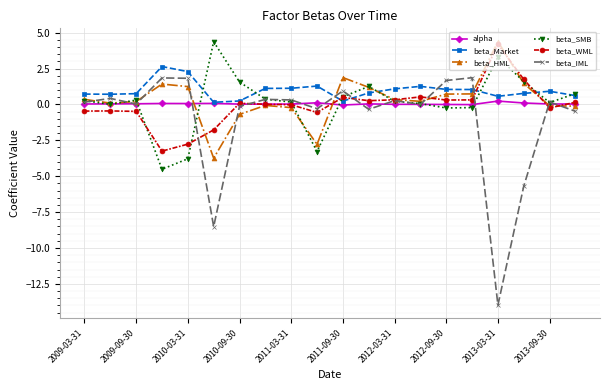

Which series has the largest range (max minus min)?

beta_IML